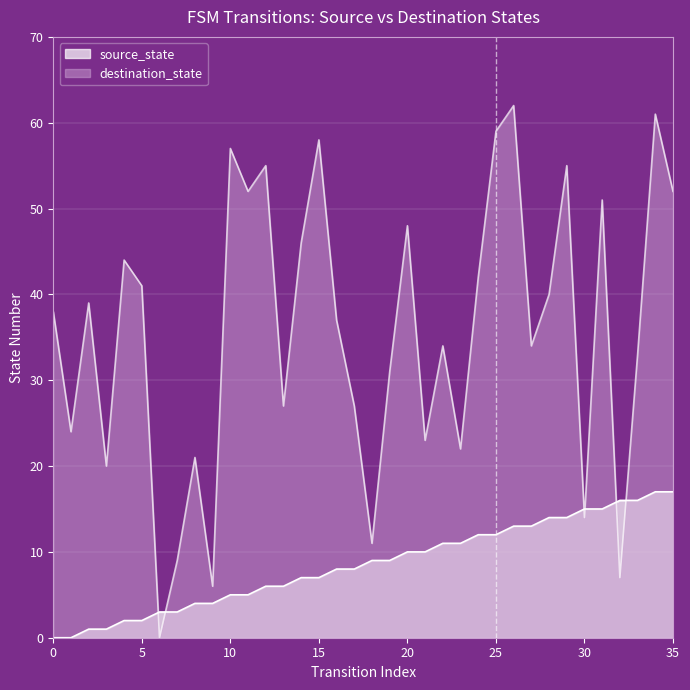

How many lines are shown in the chart?

2